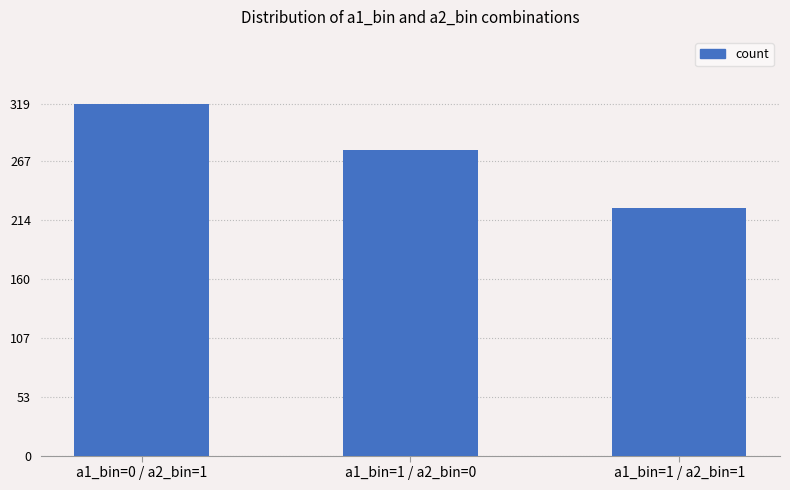

Count the number of data series in this chart.

1